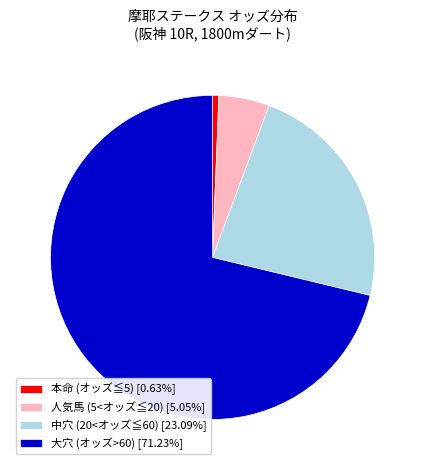

Does any single category account for the majority?

Yes